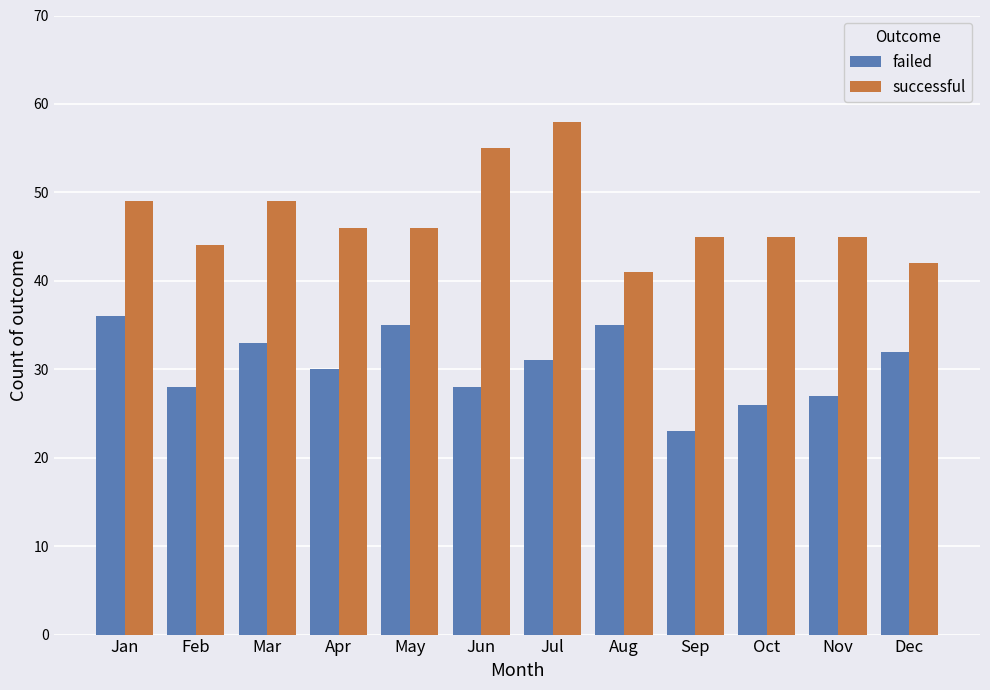

What are all the series names shown in the legend?

failed, successful